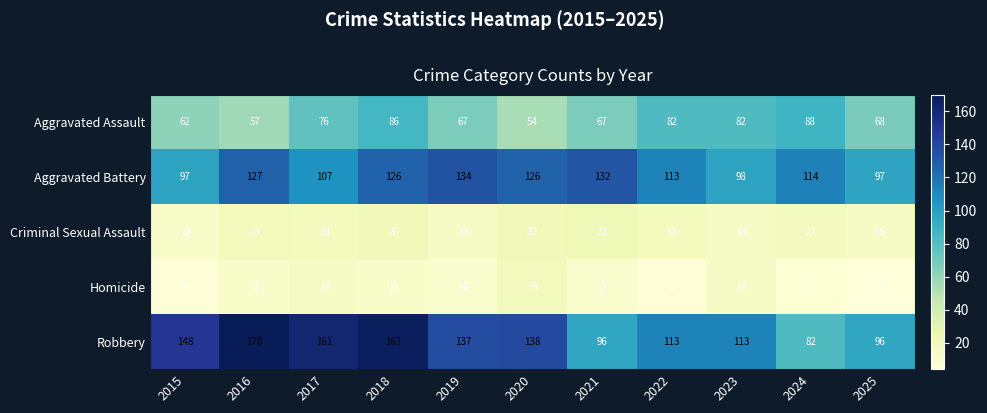

Is it true that Criminal Sexual Assault equals 20 at 2020?

True